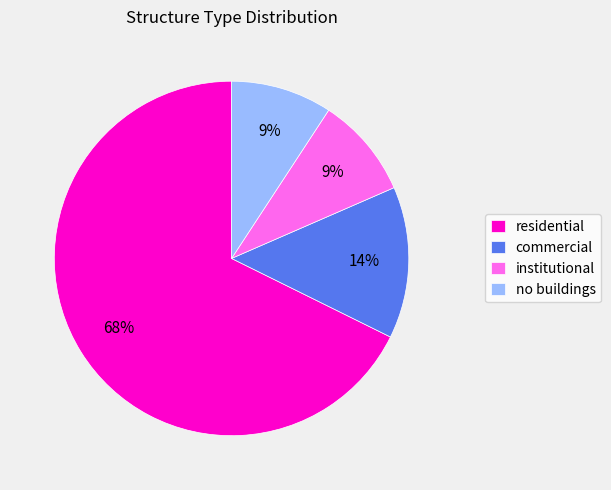

To the nearest percent, what is the average slice percentage?

25%